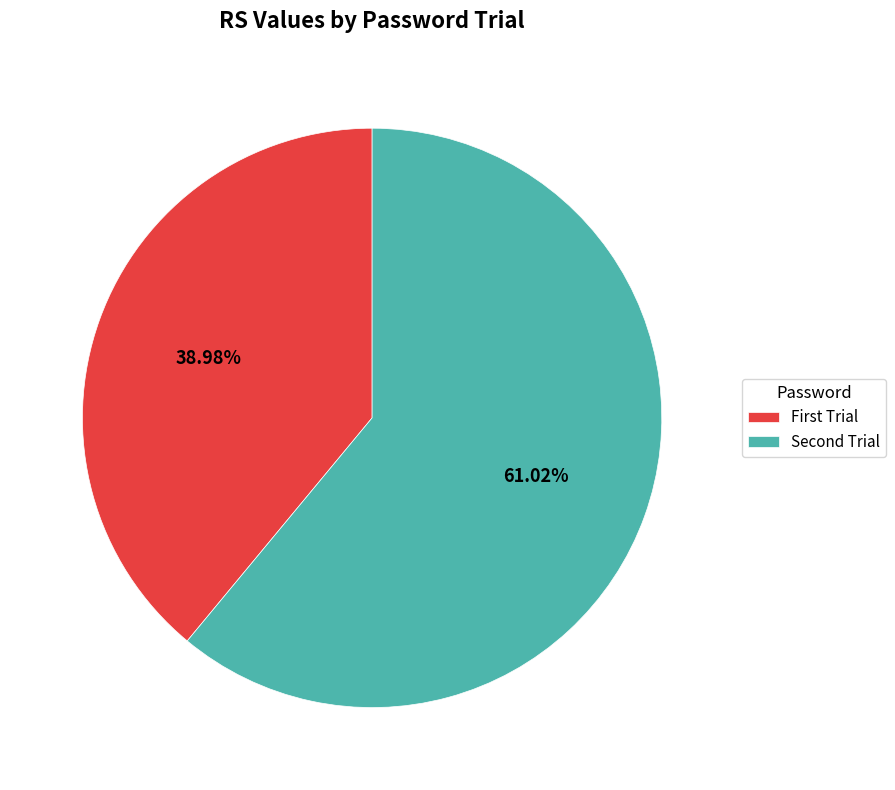

Does any single category account for the majority?

Yes